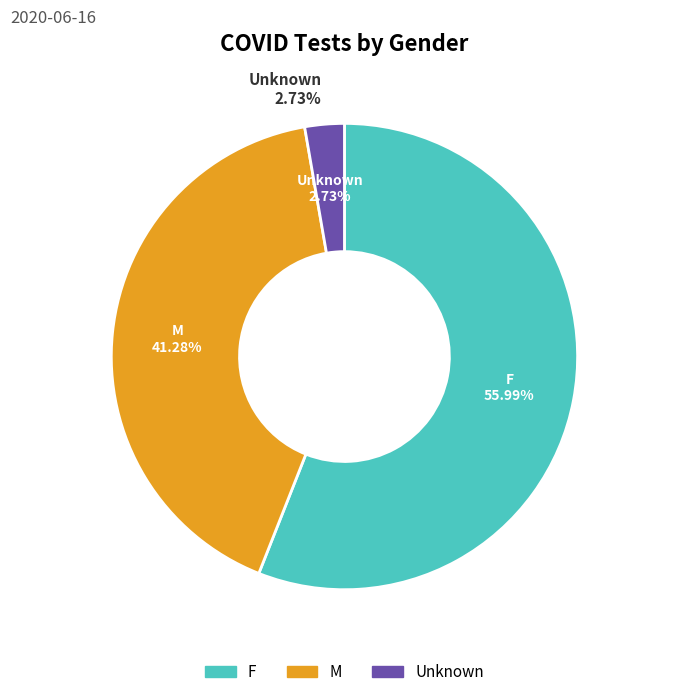

To the nearest percent, what percentage of the pie is F?

56%